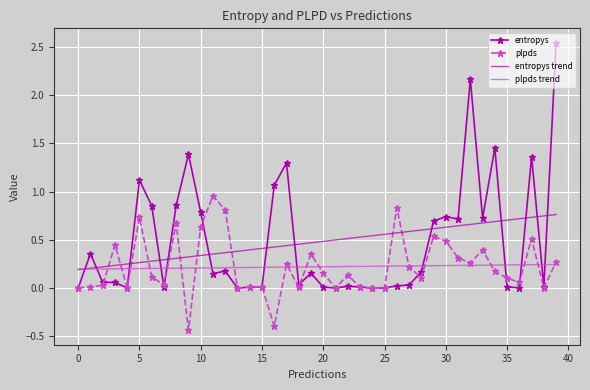

How many series are shown in this chart?

4